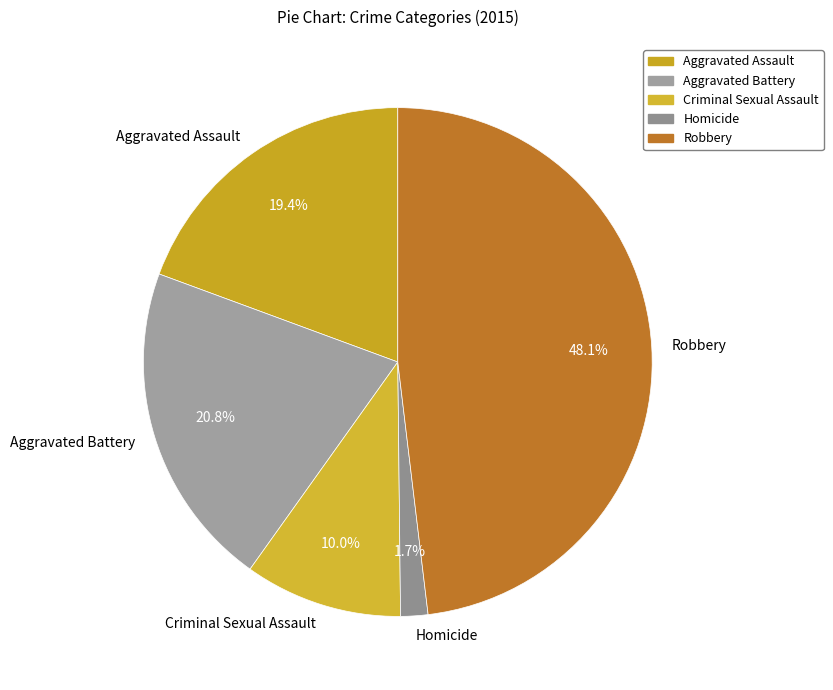

What percentage is the Aggravated Assault slice, to the nearest percent?

19%